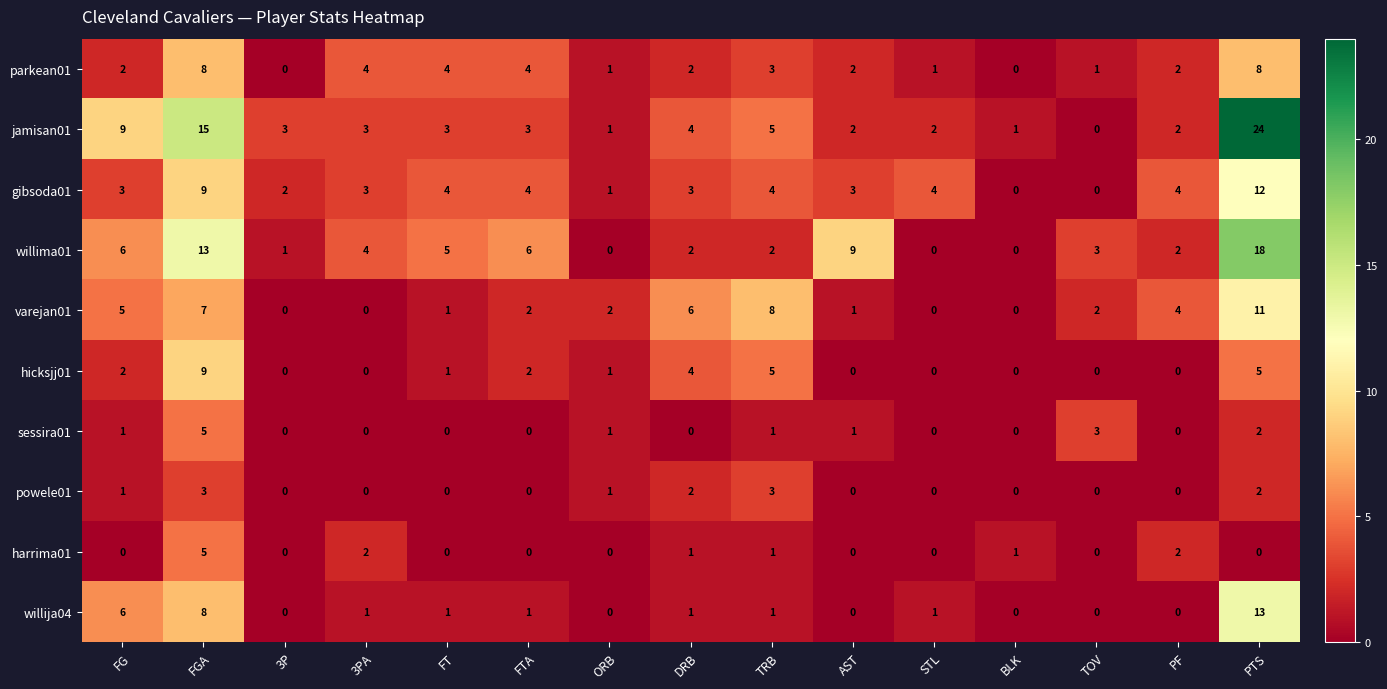

Which series has the widest spread of values?

jamisan01